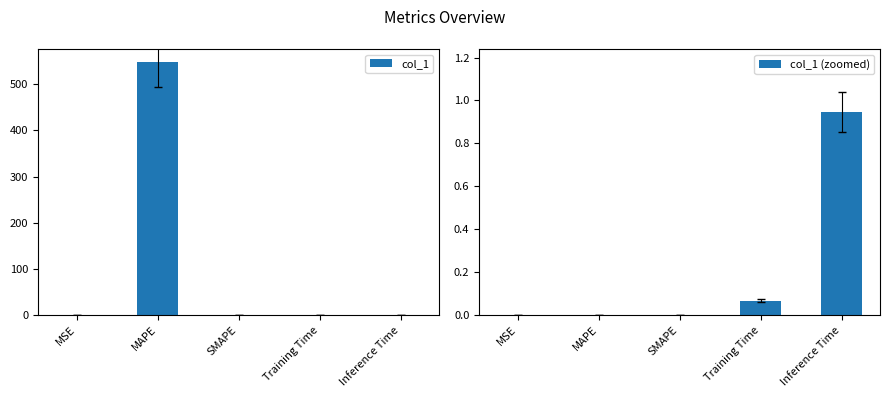

At which category does the chart reach its peak across all series?

MAPE